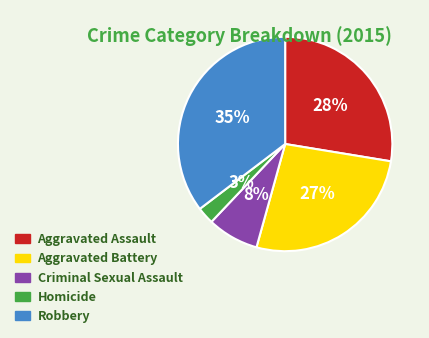

To the nearest percent, what is the difference between the Homicide and Criminal Sexual Assault slice percentages?

5%